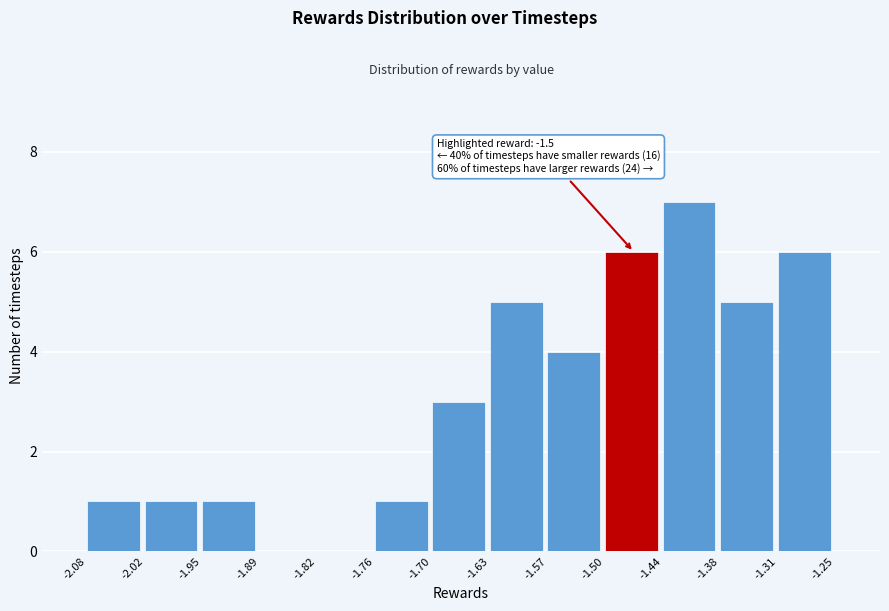

Which range on the x-axis has the tallest bar?

-1.44 to -1.38